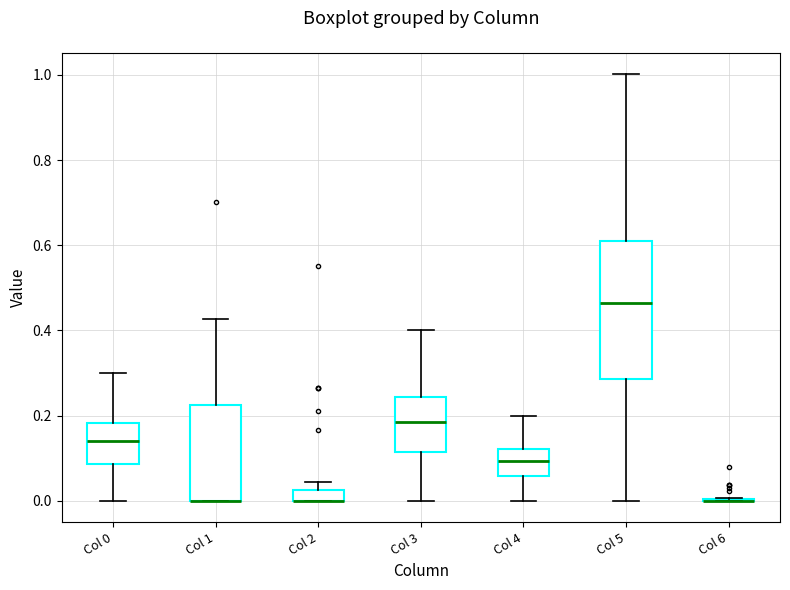

Where does the upper whisker of the box for Col 3 end on the y-axis? The values are not printed on the chart, so give them approximately, as read against the axis.

0.40